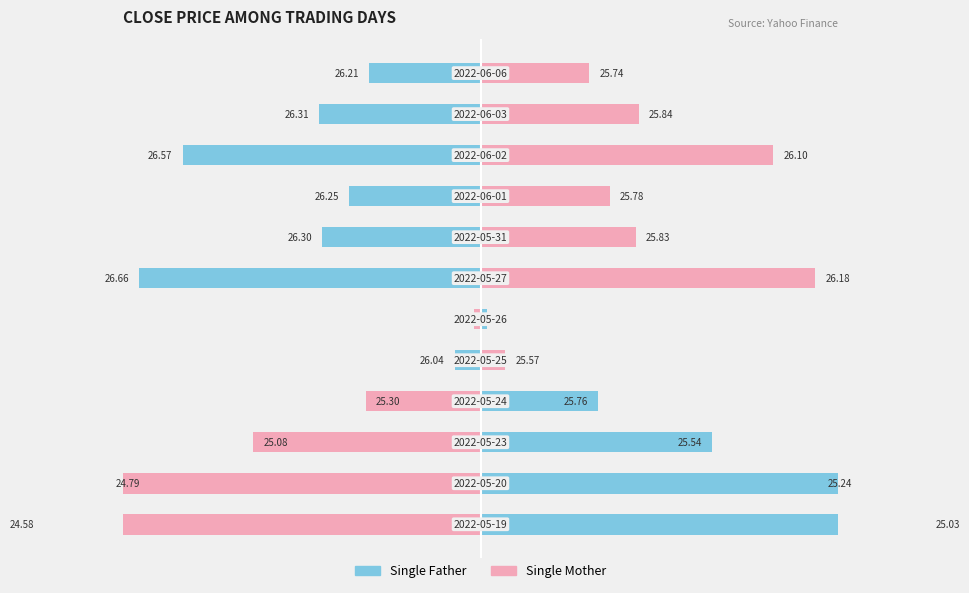

Is the value of Single Father at 1 greater than the value of Single Mother at 8?

Yes